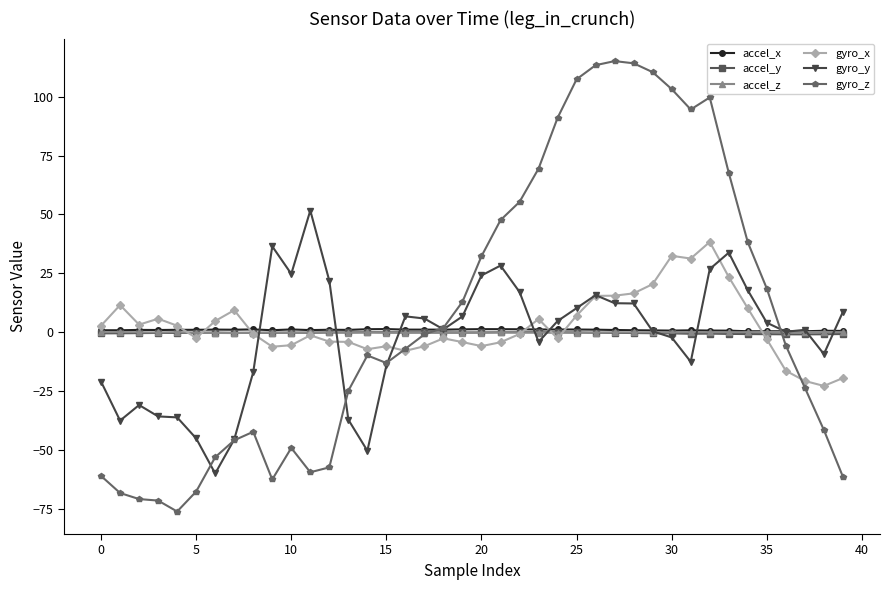

True or false: accel_x has more than 2 points higher than both neighbors.

True